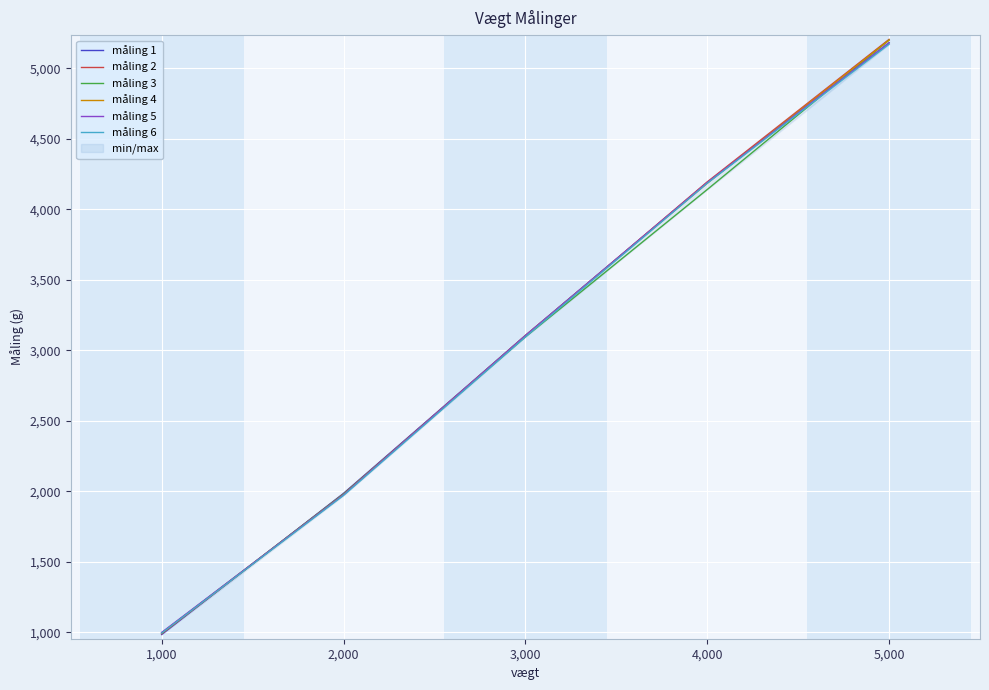

What is the sum of the måling 6 values at 4,000 and 2,000?

6156.0